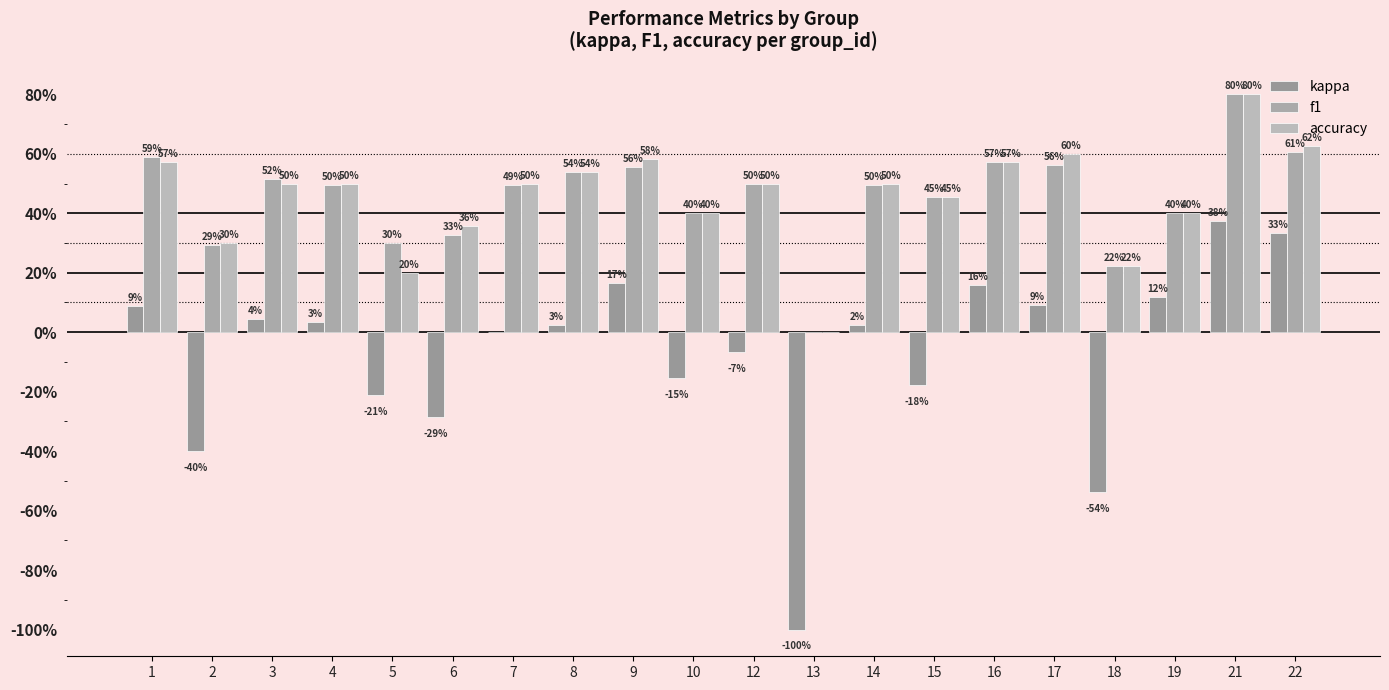

Does the chart contain stacked bars?

No